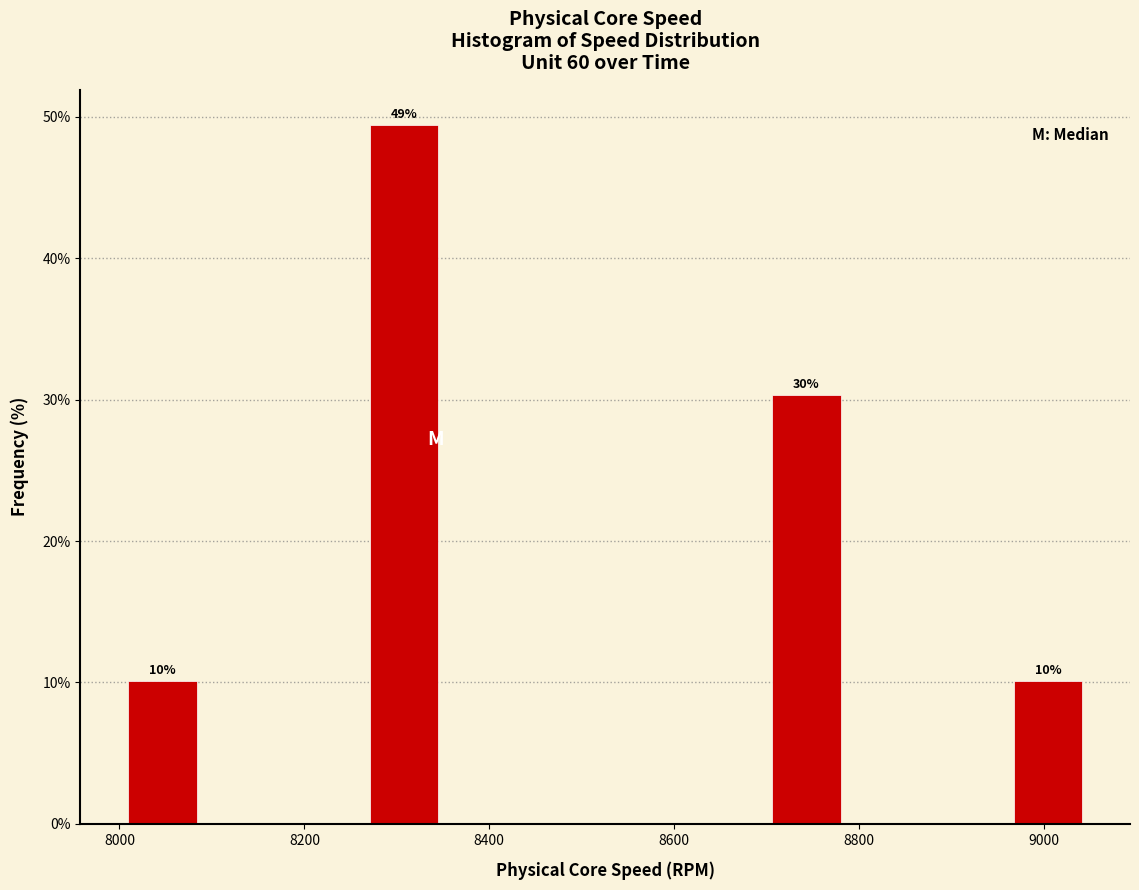

Over which range of the x-axis is the bar tallest?

8260 to 8360